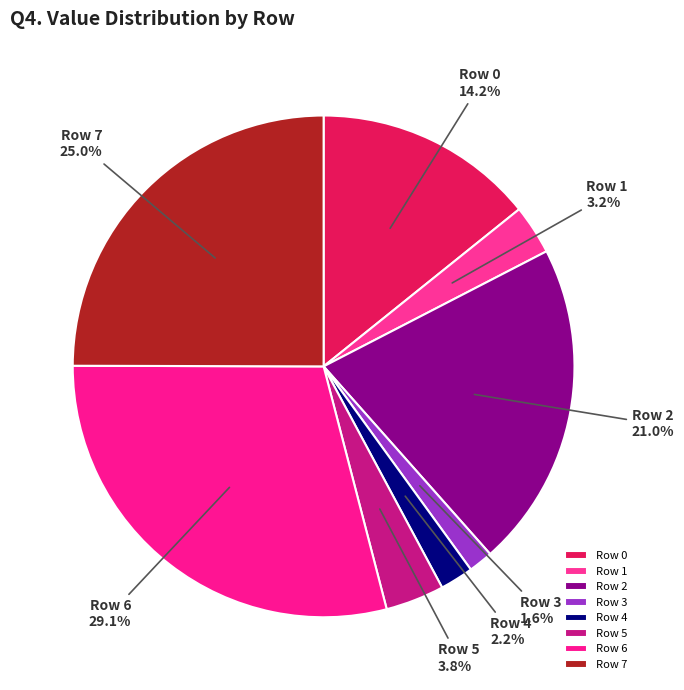

Which slice is the largest?

Row 6